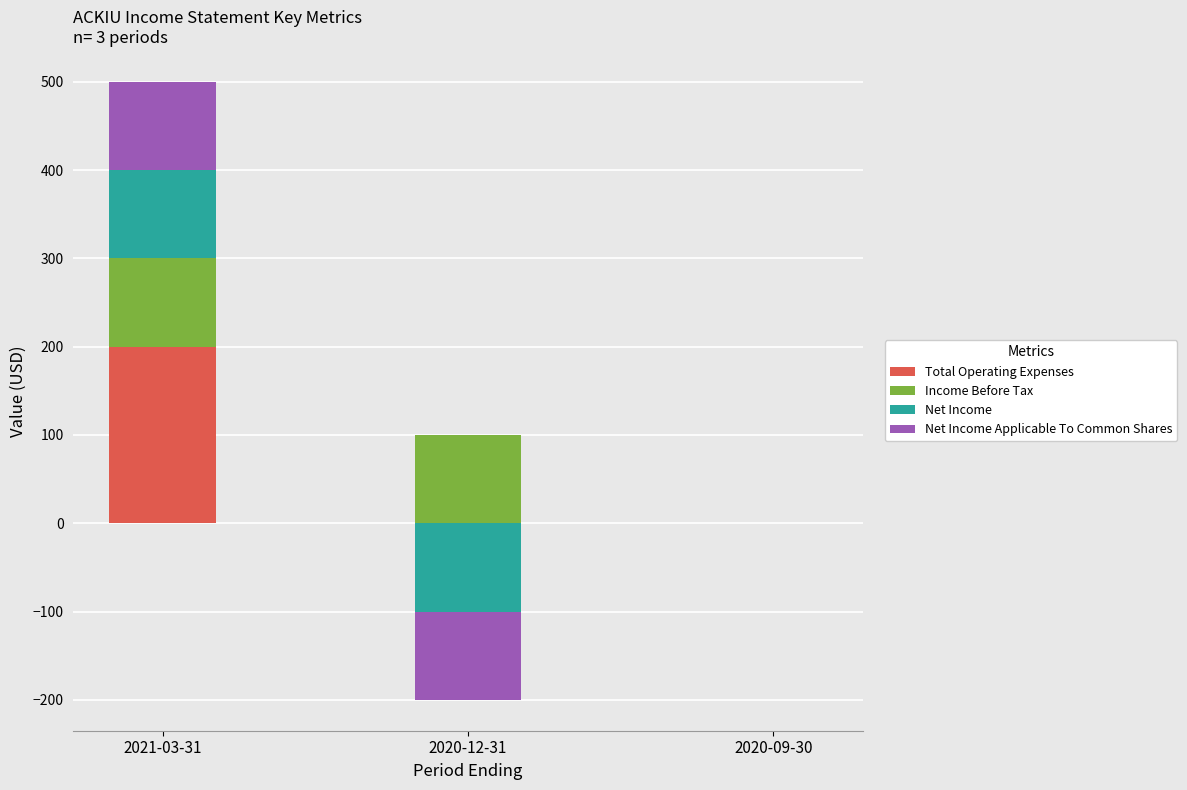

The value of Net Income at 2020-12-31 is -100. True or false?

True